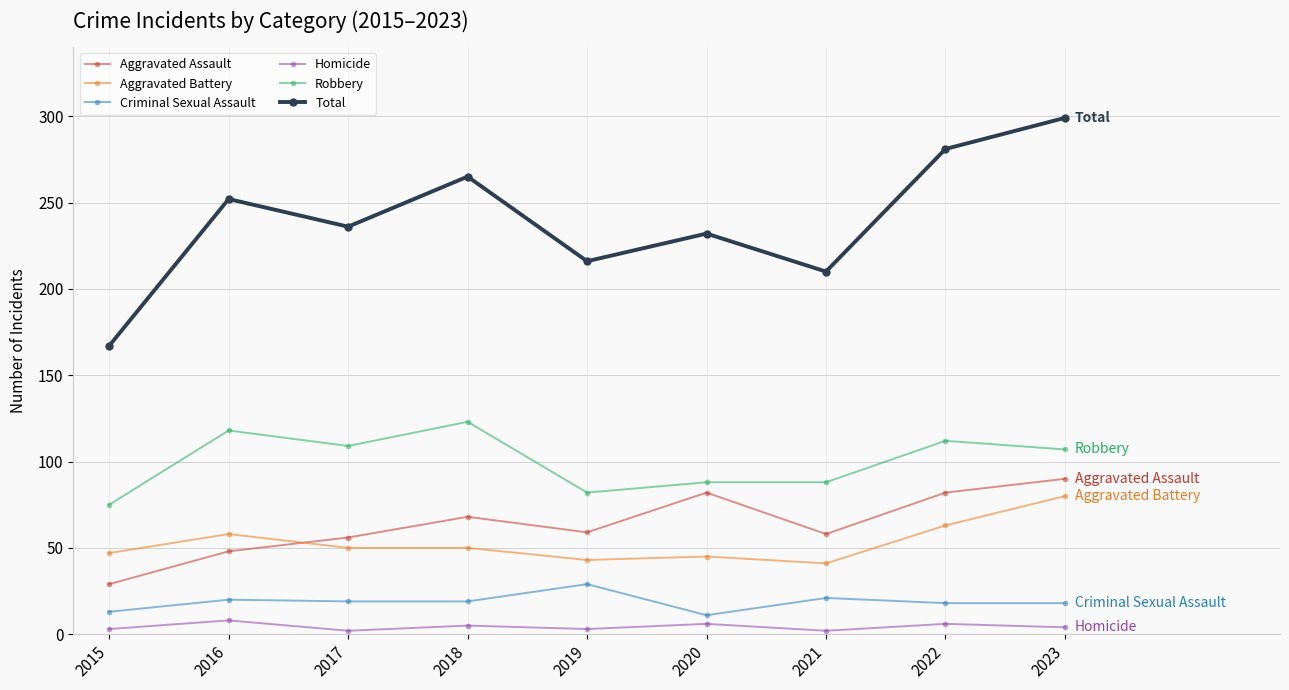

True or false: Criminal Sexual Assault and Homicide intersect in this chart.

False